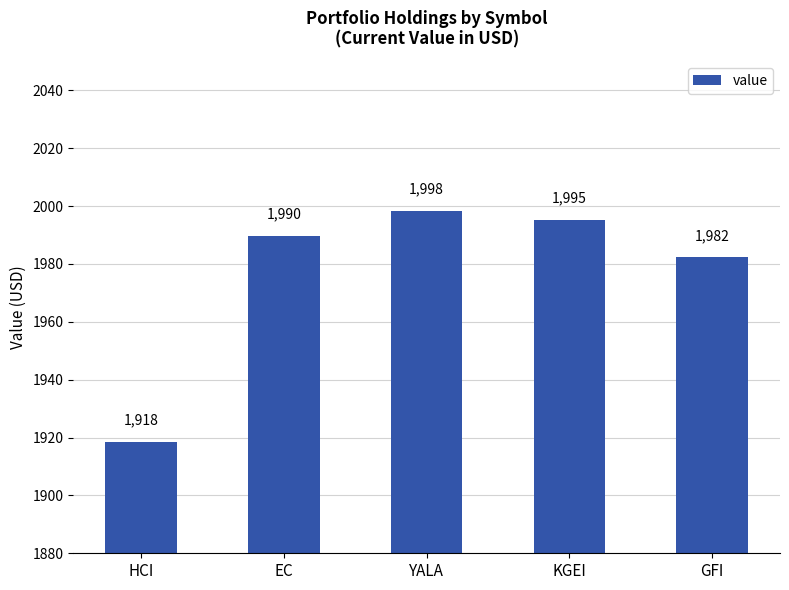

List the labels in order of value, largest first.

YALA, KGEI, EC, GFI, HCI